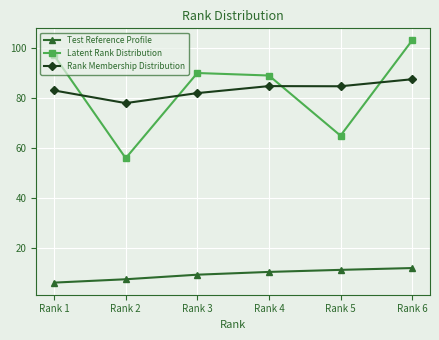

At which category is the sum across all series the highest?

Rank 6